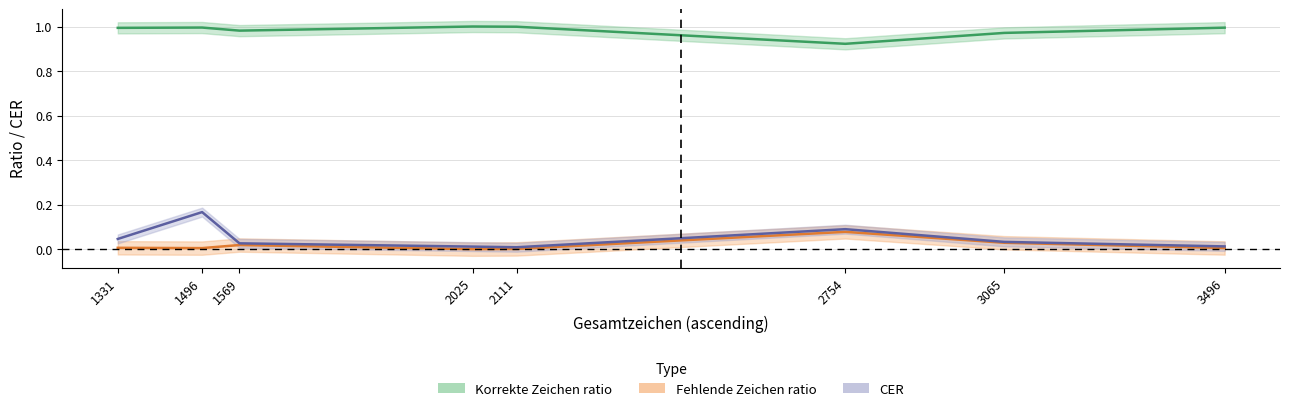

Count the number of categories in the chart.

8